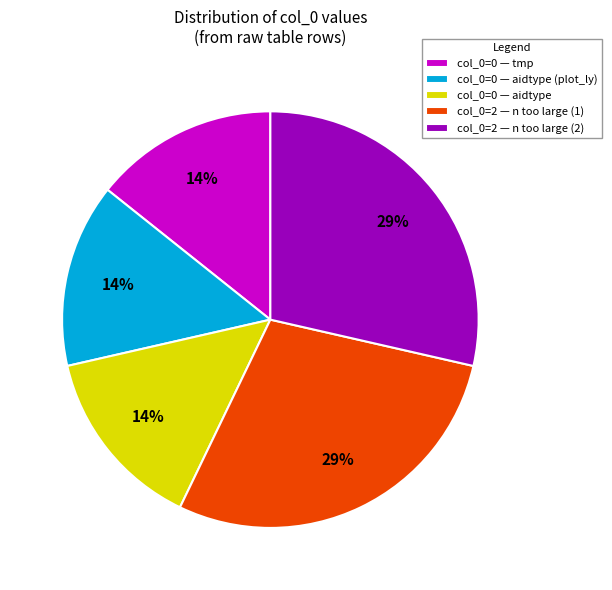

Is the sum of col_0=2 — n too large (2) and col_0=0 — tmp greater than half?

No